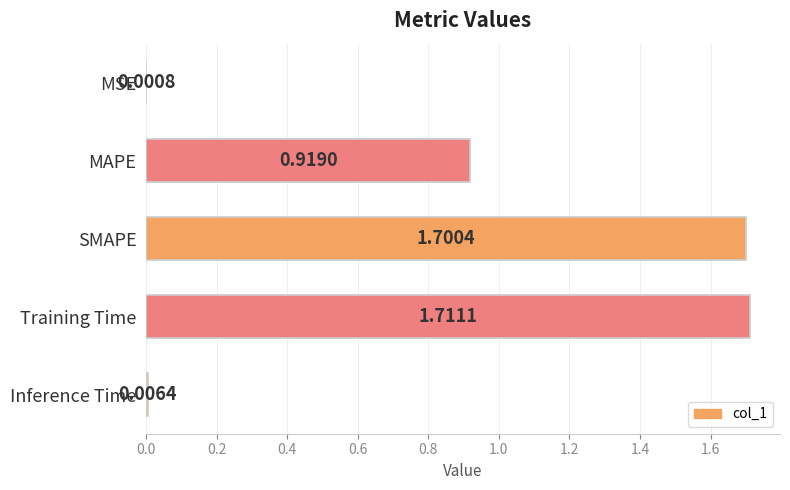

What is the sum of all values?

4.3